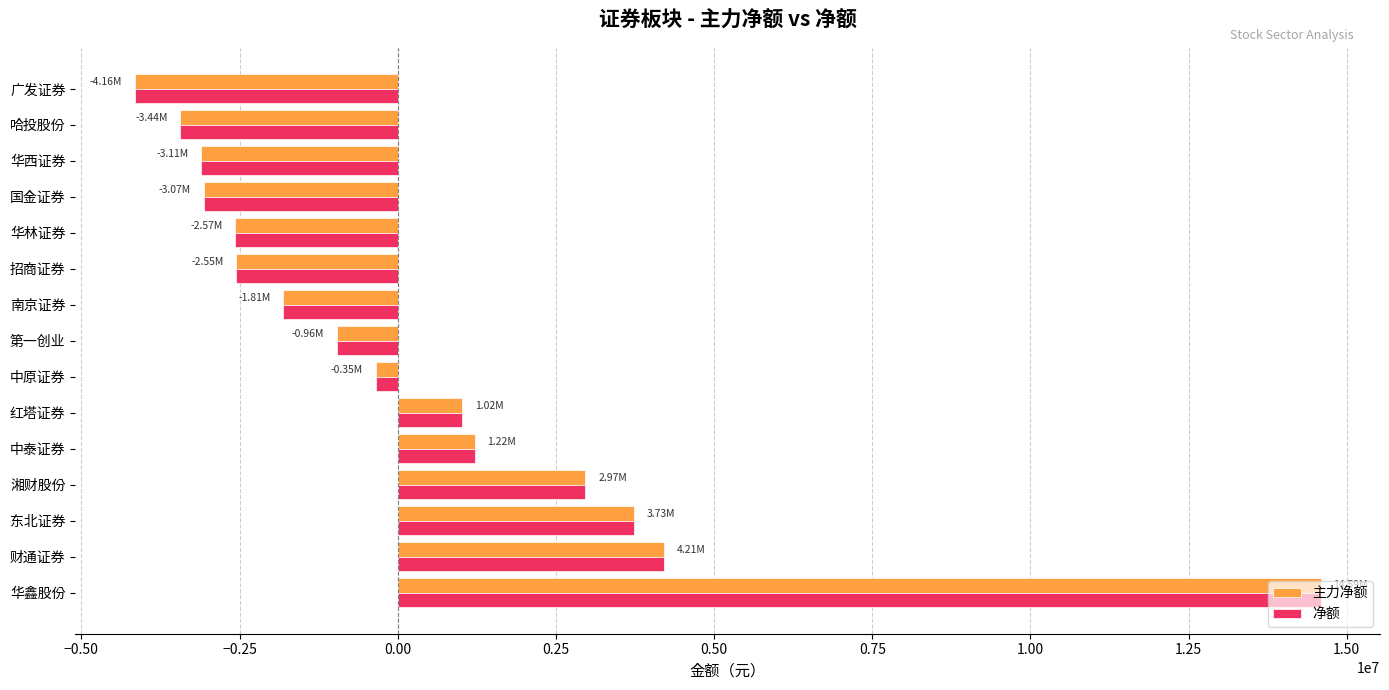

What is the average value of the 主力净额 series?

381212